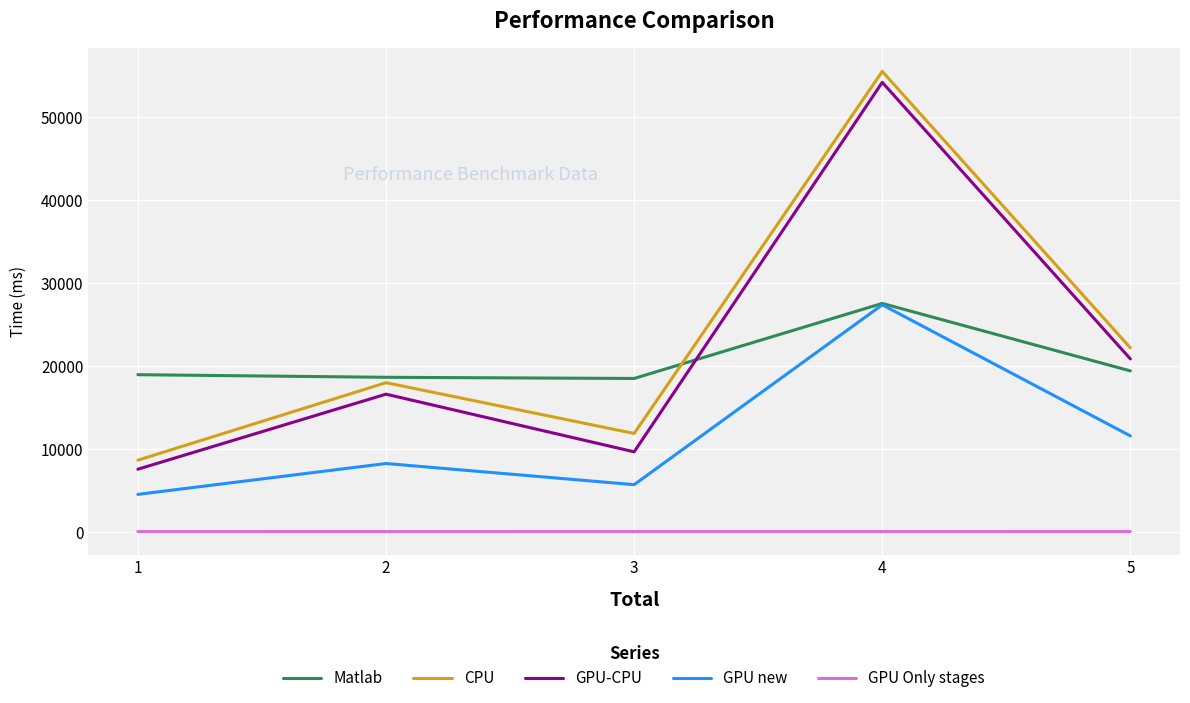

True or false: GPU-CPU and GPU new intersect in this chart.

False